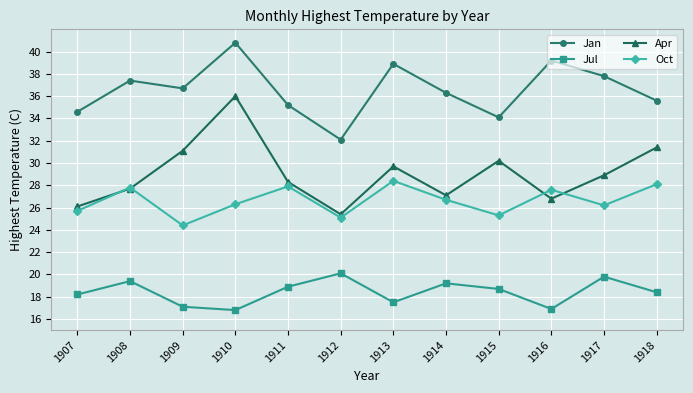

What is the greatest value displayed?

40.8